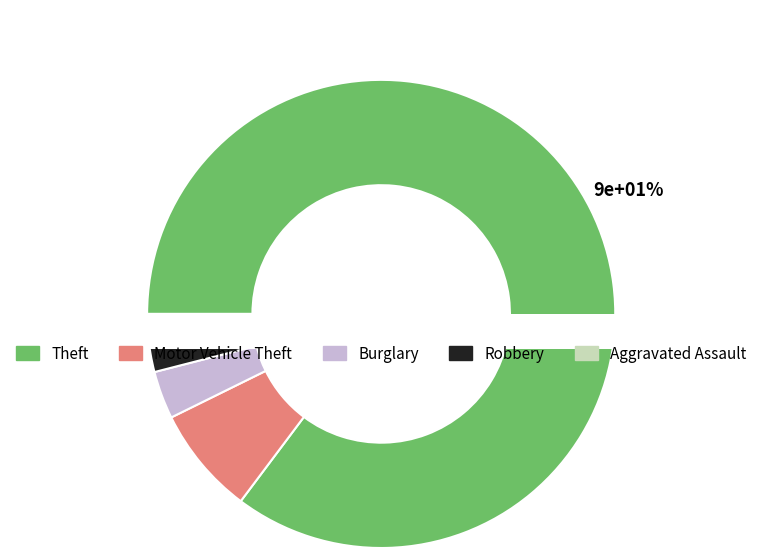

To the nearest percent, what is the combined percentage of Robbery and Motor Vehicle Theft?

10%